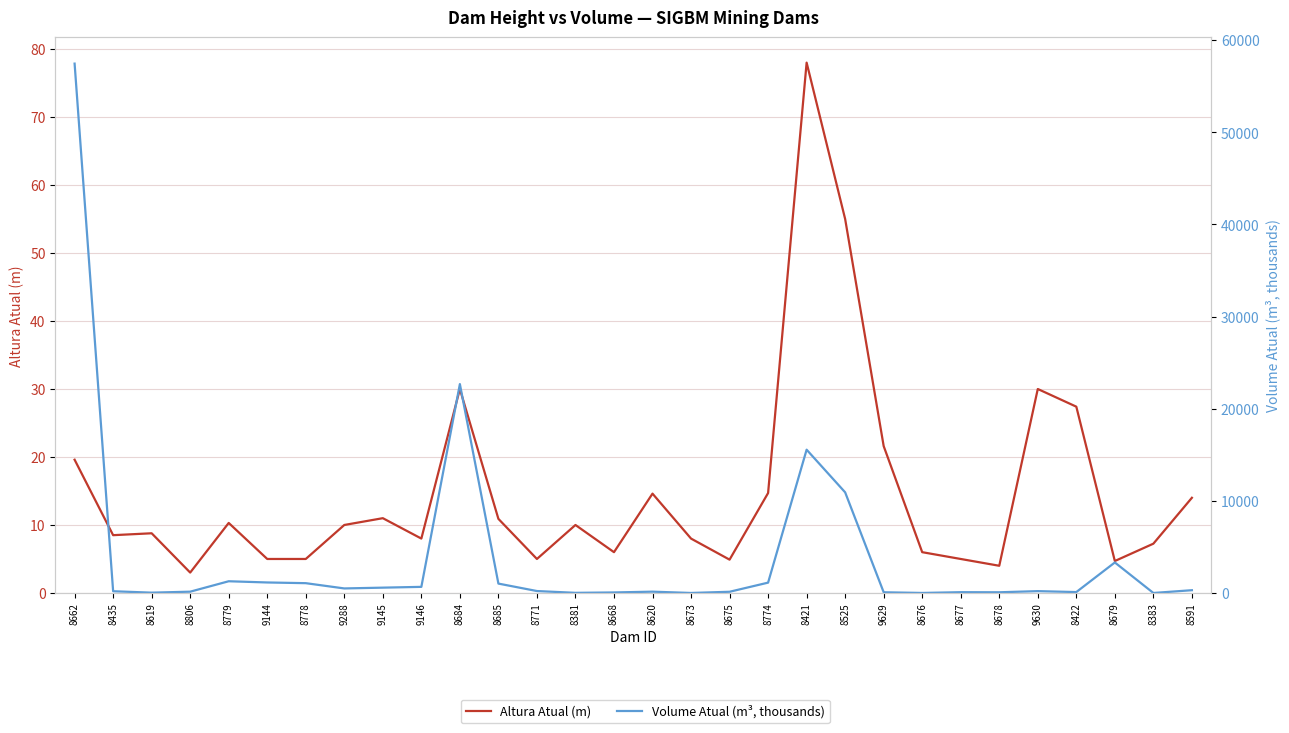

How many interior local peaks does the Altura Atual (m) series have?

8